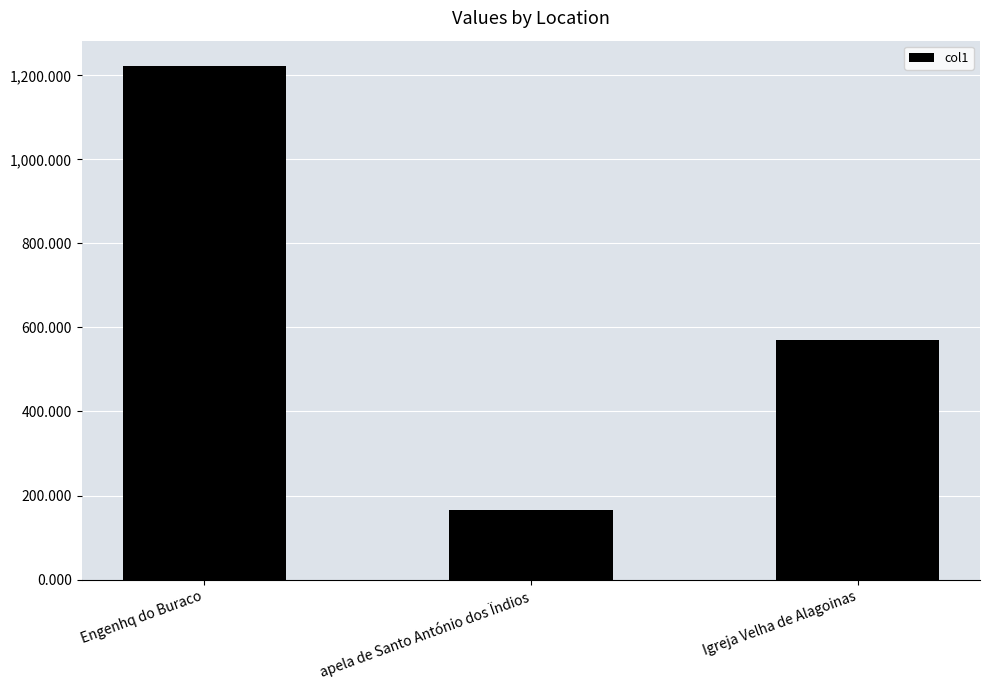

What is the average value?

652.1